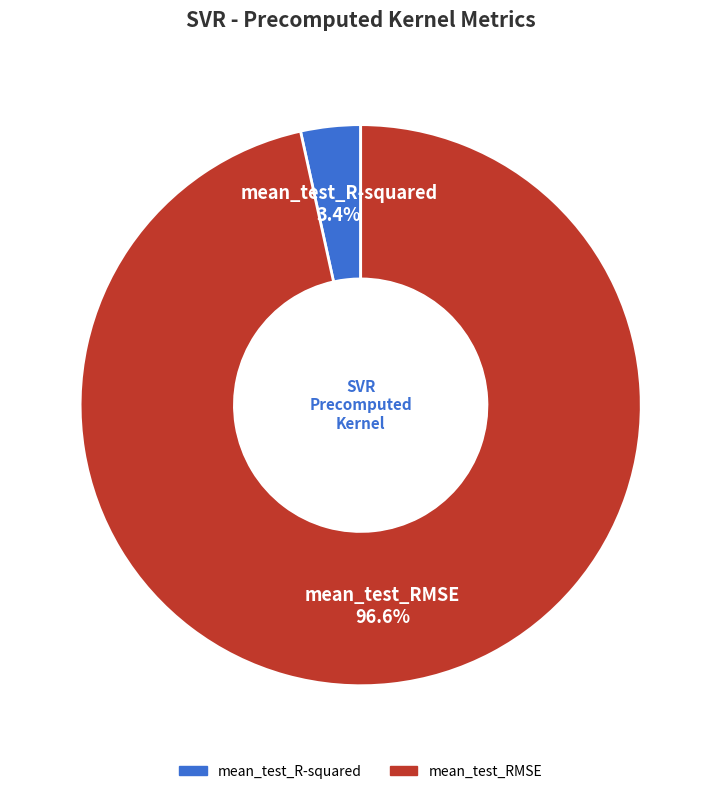

Which has a higher value, mean_test_RMSE or mean_test_R-squared?

mean_test_RMSE